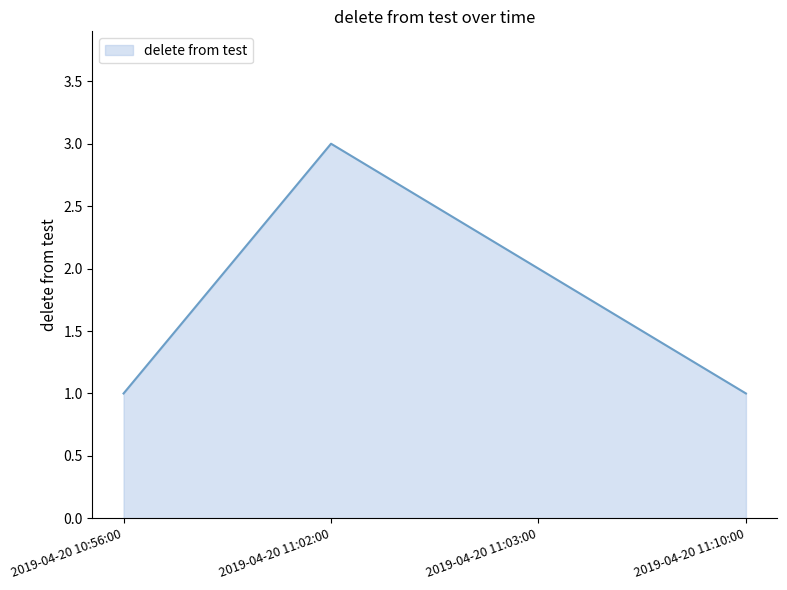

Approximately how many times larger is the value at 2019-04-20 11:03:00 compared to 2019-04-20 10:56:00?

2.0